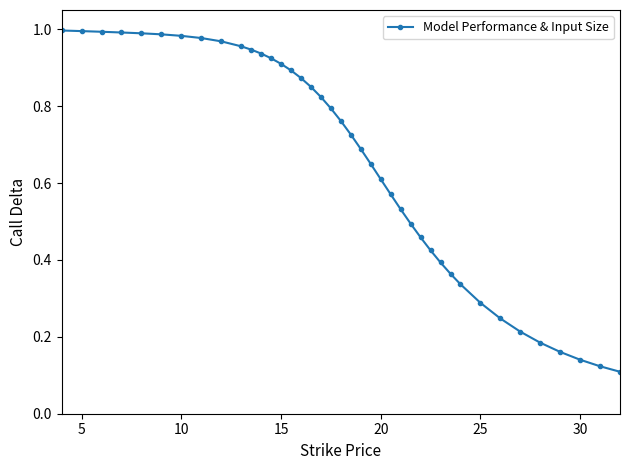

How many lines are shown in the chart?

1